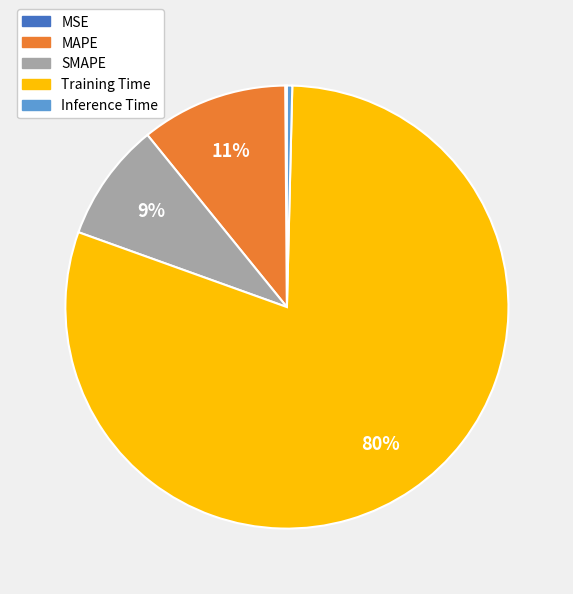

To the nearest percent, what percentage of the pie is Training Time?

80%